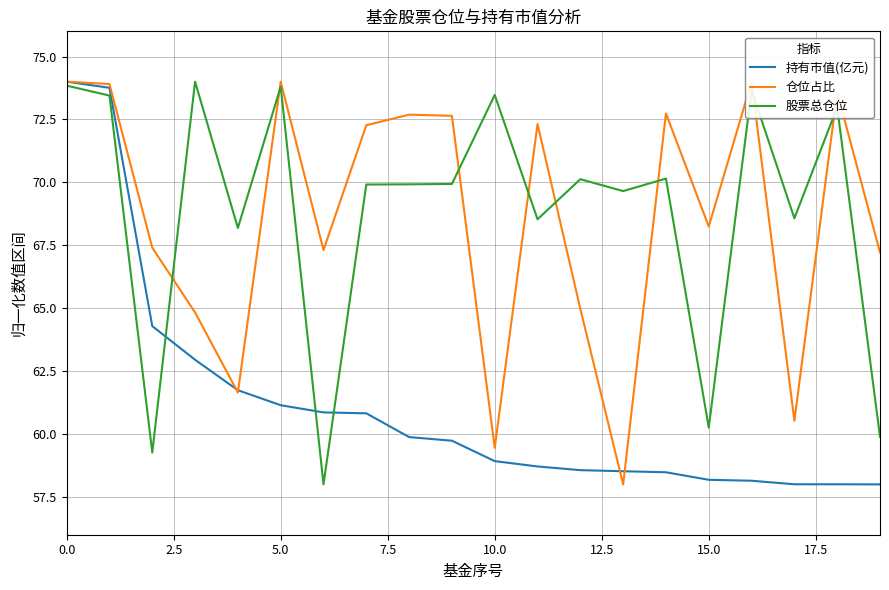

True or false: 股票总仓位 has a value of 100.7 at 0.0.

False